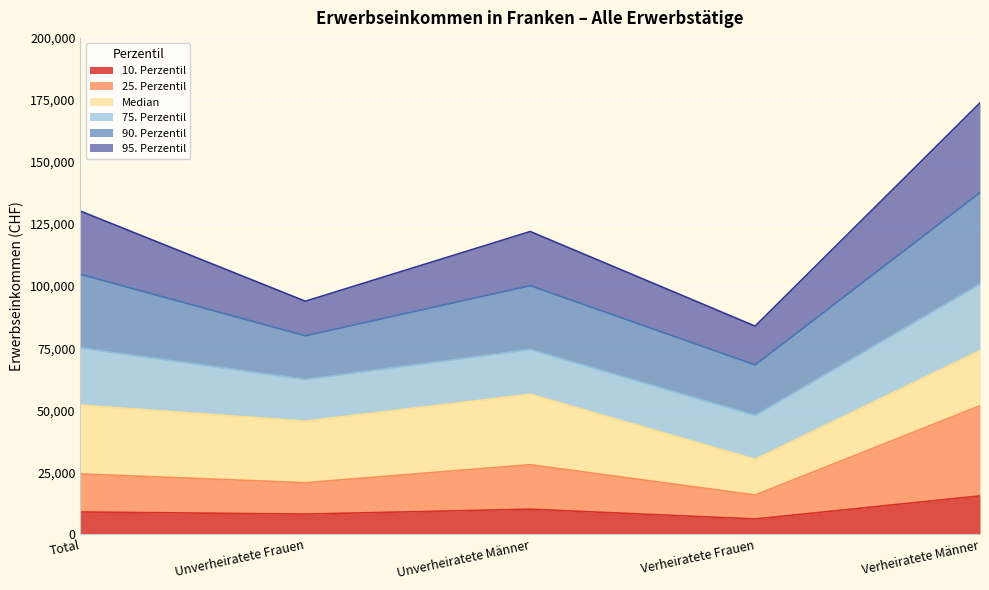

Is the value of Median at Unverheiratete Frauen greater than the value of 10. Perzentil at Unverheiratete Frauen?

Yes